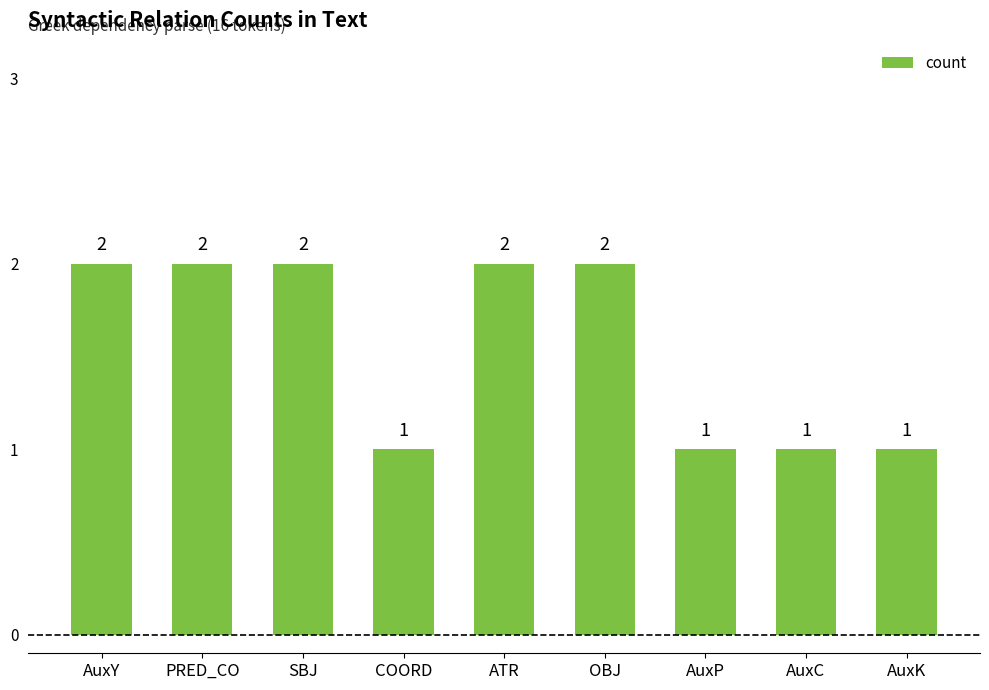

What is the smallest value displayed?

1